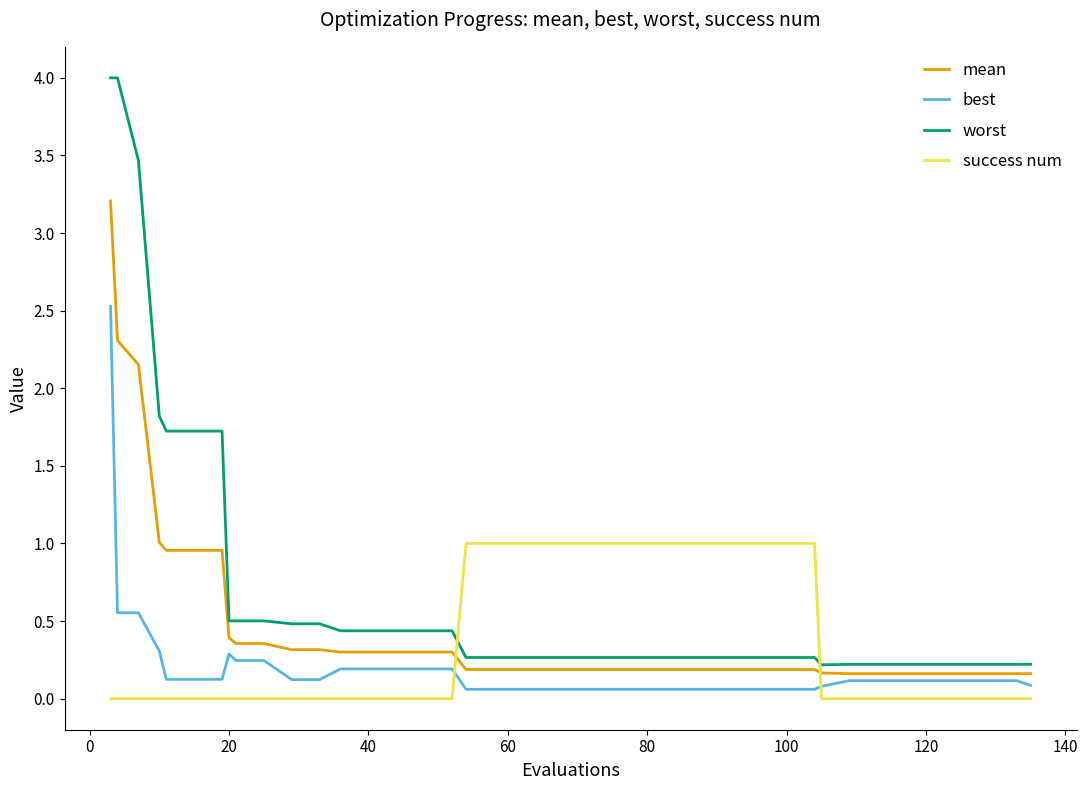

What is the difference between the maximum and minimum values in the worst series?

3.8